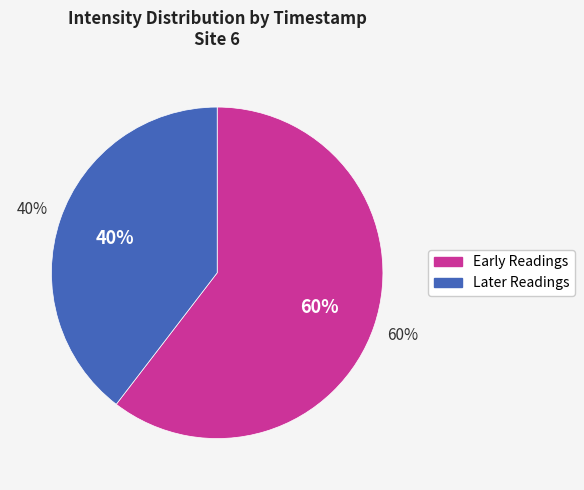

The 1698265121 slice represents 1% of the pie. True or false?

False